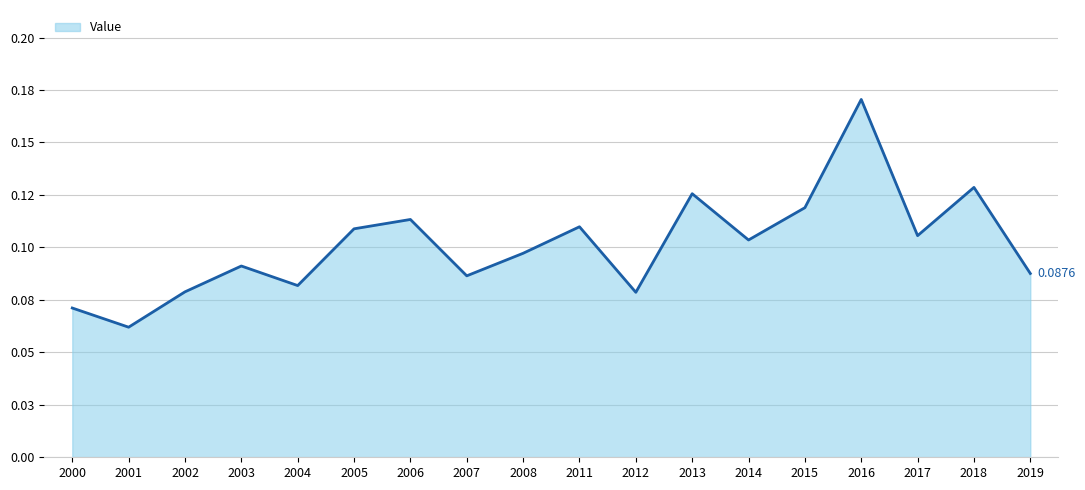

Which label corresponds to the smallest value in the chart?

2001